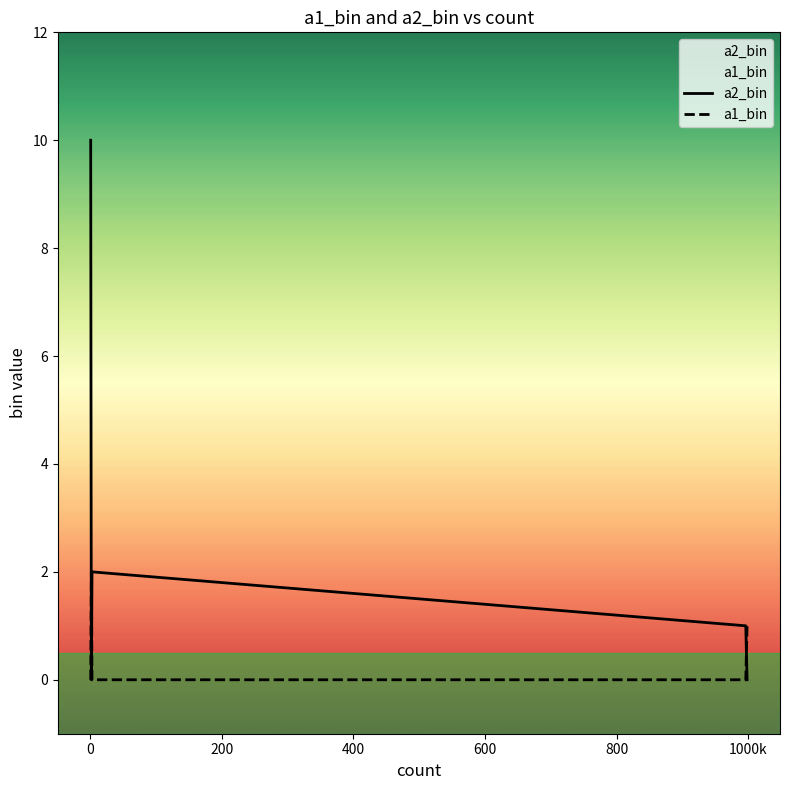

What are all the series names shown in the legend?

a2_bin, a1_bin